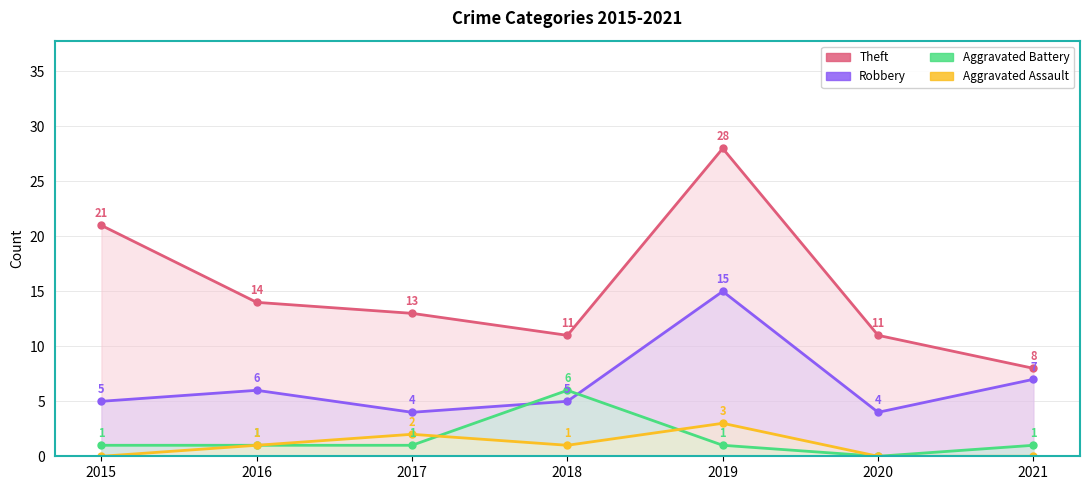

What is the sum of all Robbery values?

46